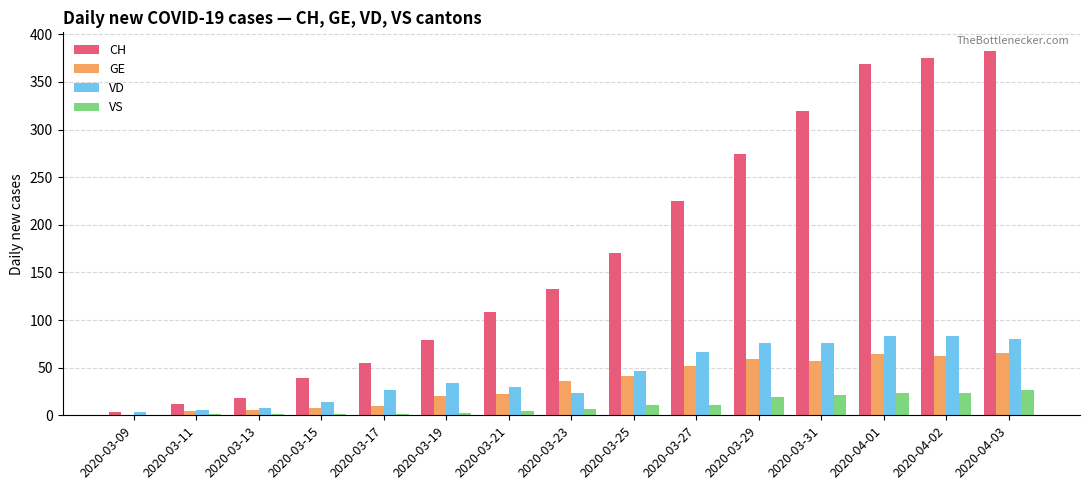

How many data points does each series have?

15